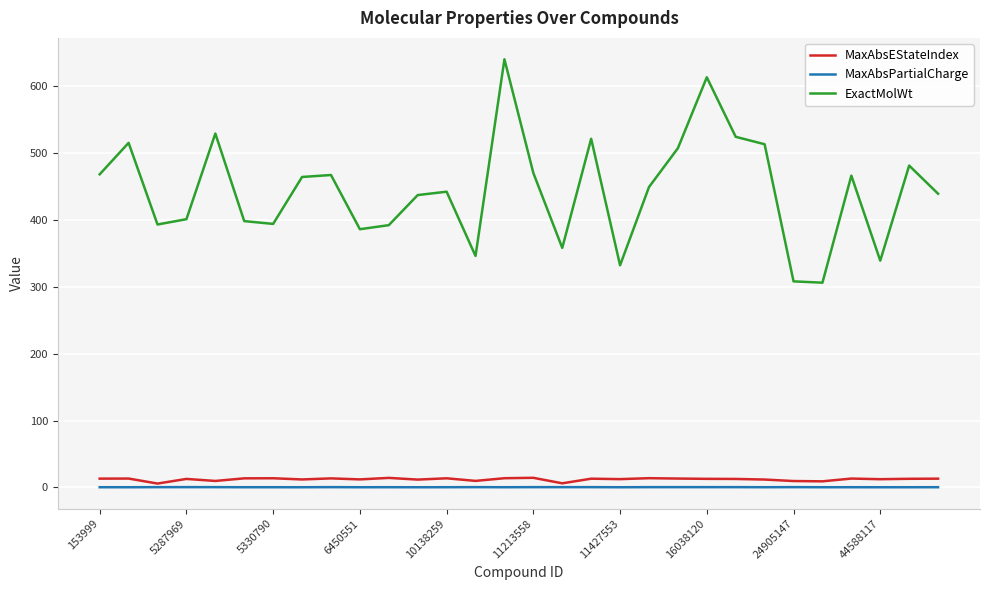

What is the maximum value for ExactMolWt?

640.2